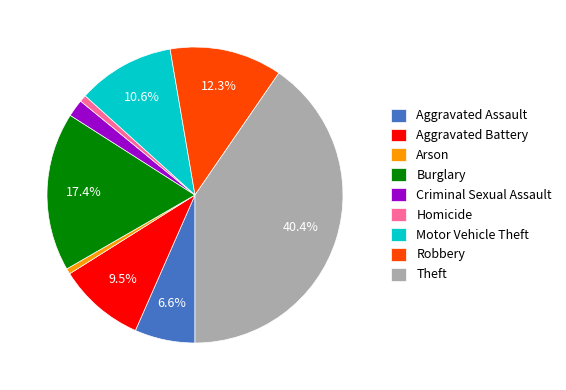

Combined, do Robbery and Burglary account for over 50%?

No